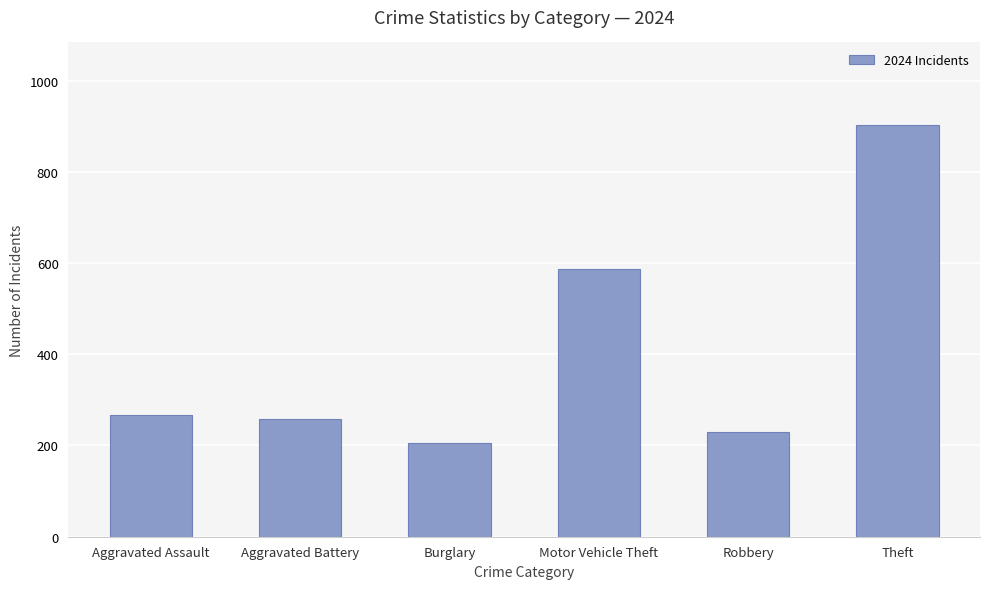

How many bars are there in total?

6